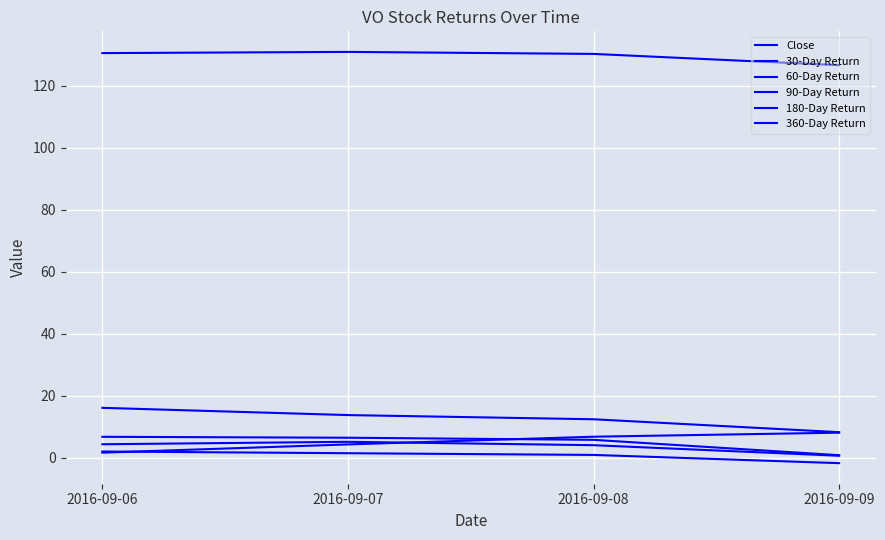

What is the total value across all series at 2016-09-07?

162.1